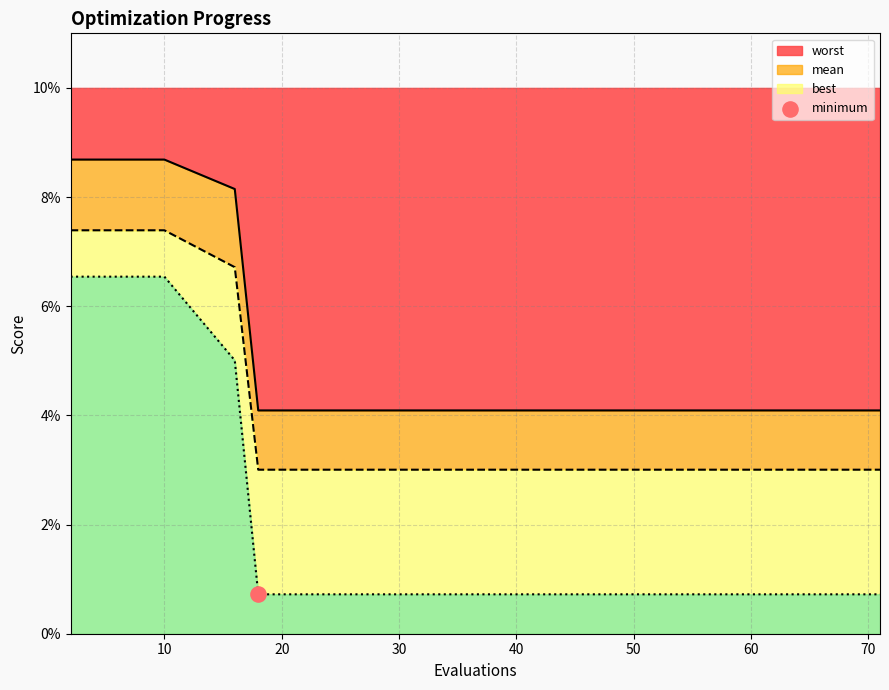

At which category is the sum across all series the highest?

2